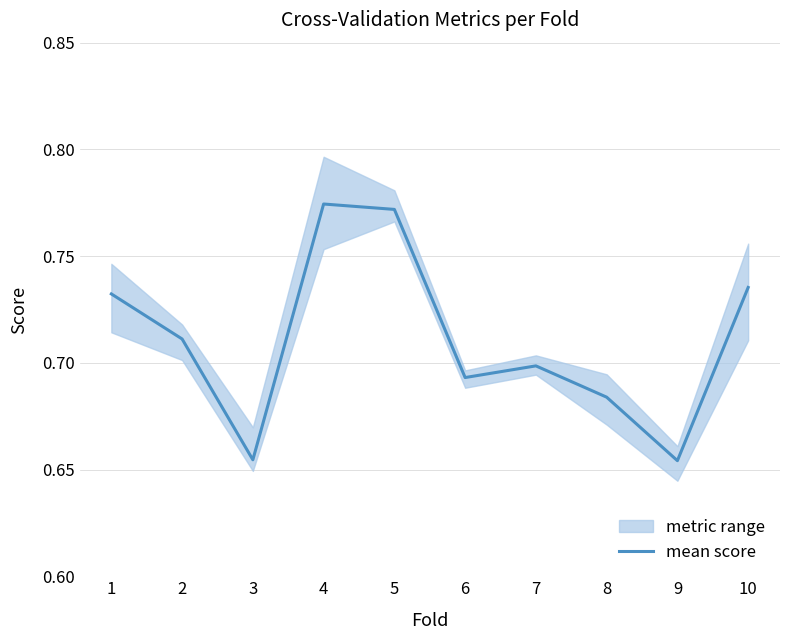

The chart shows a value of 1.2 at 10. True or false?

False